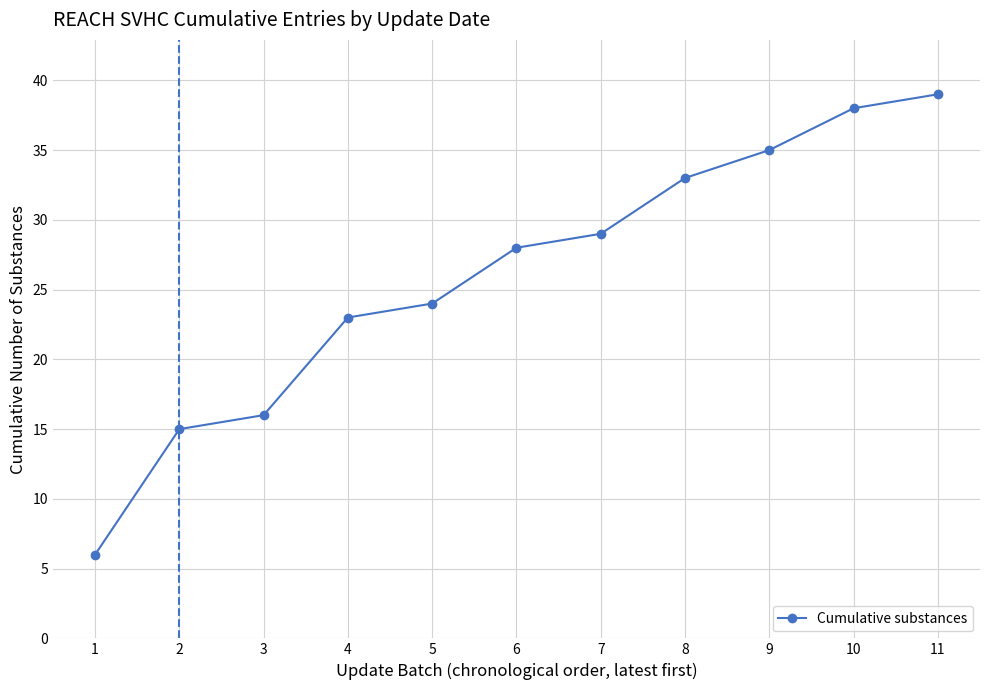

What is the change in value from 1 to 8?

+27